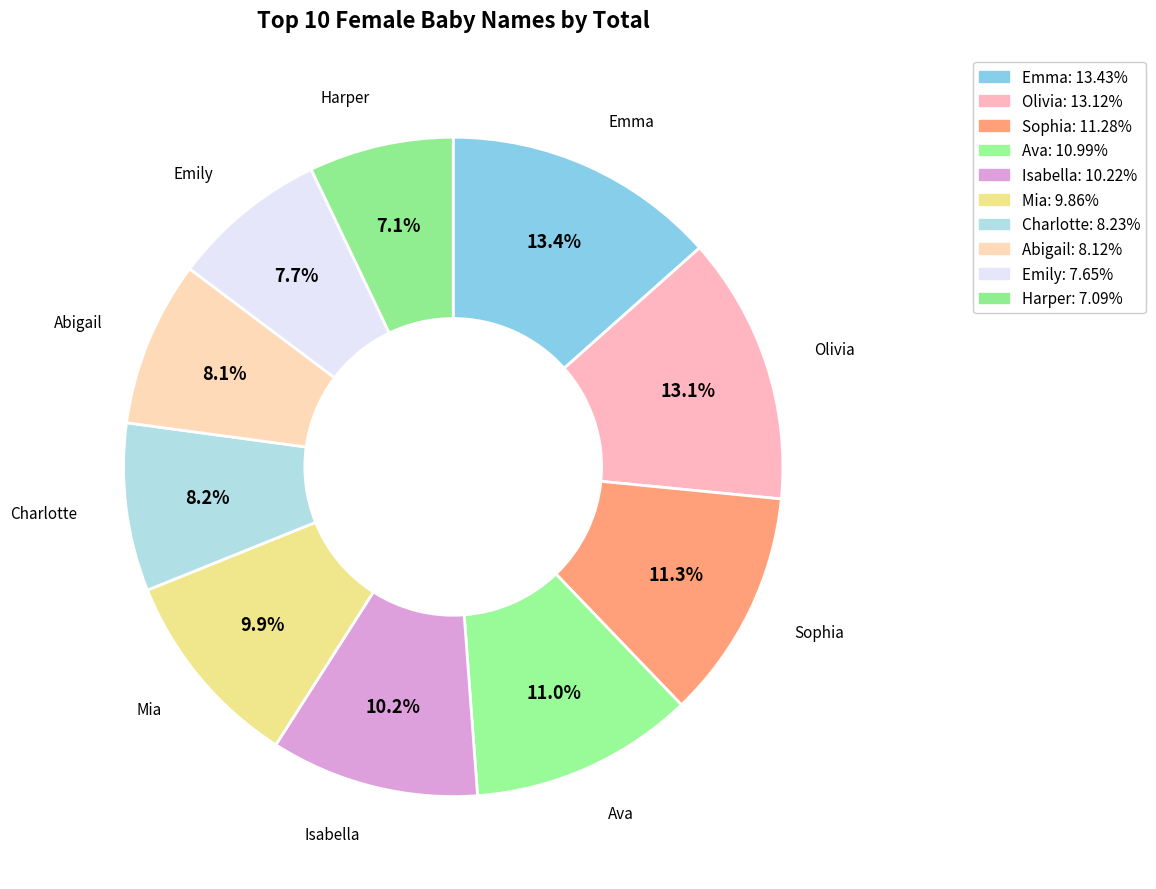

Does Ava account for over 50% of the chart?

No